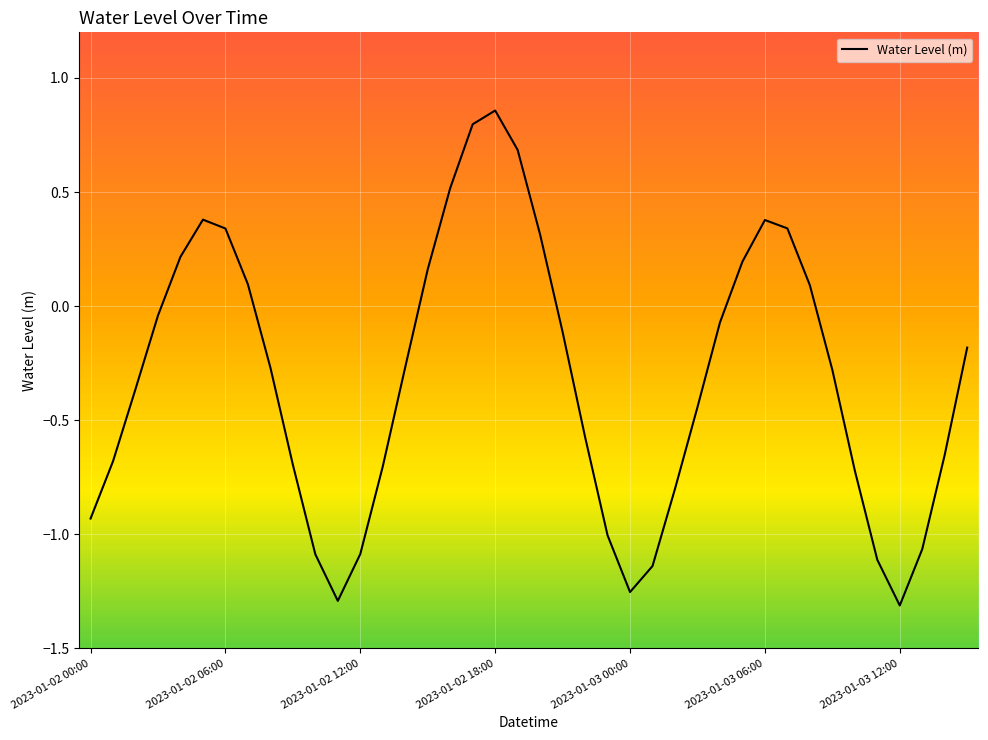

What is the difference between the maximum and minimum values?

2.2